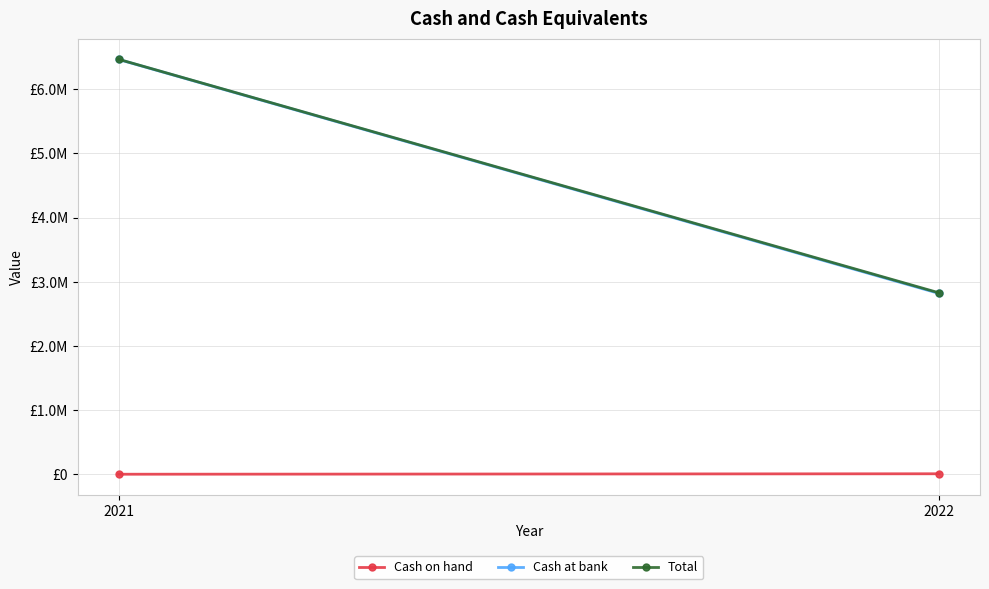

How many series are shown in this chart?

3